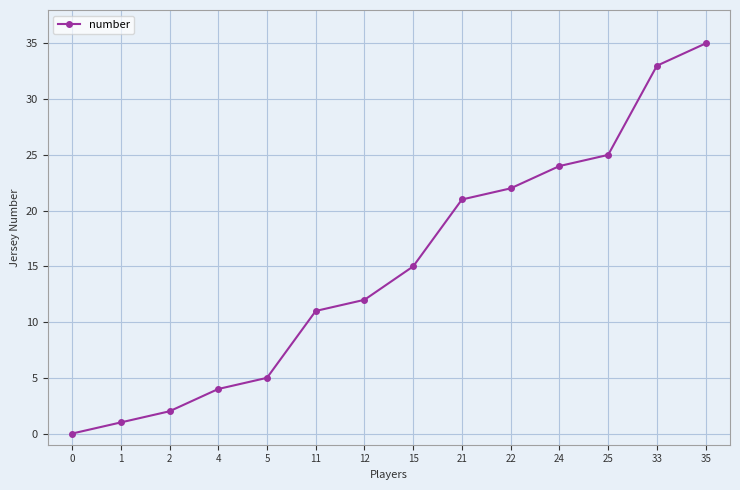

How many values are above zero?

13